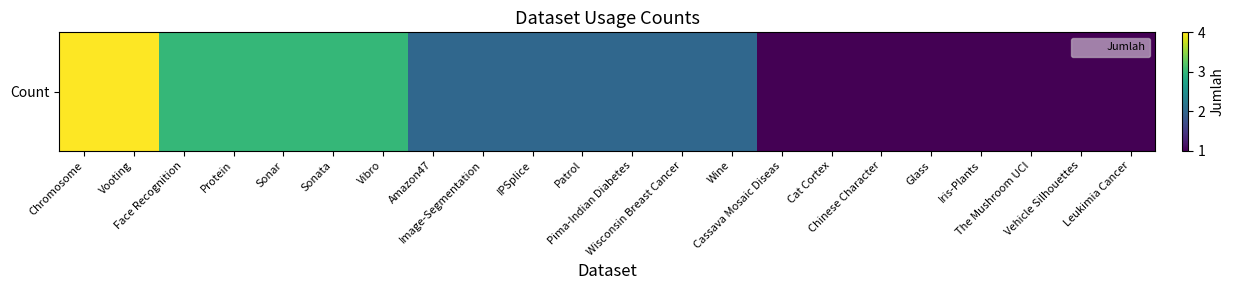

What is the average value?

2